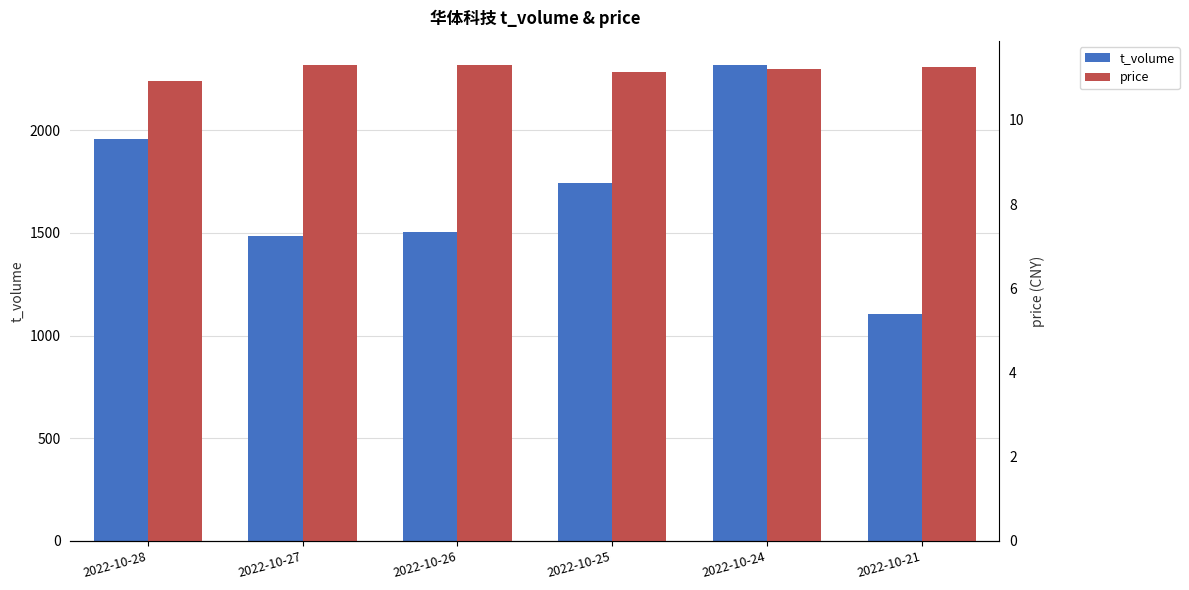

At which label does t_volume reach its peak?

2022-10-24